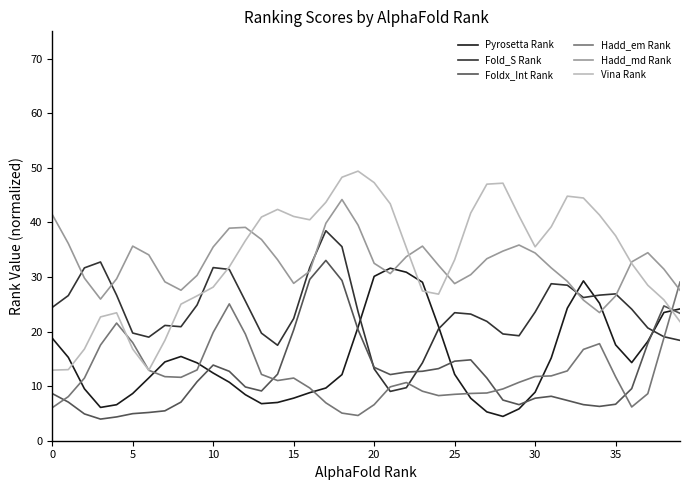

True or false: Hadd_em Rank and Pyrosetta Rank cross at least once.

True